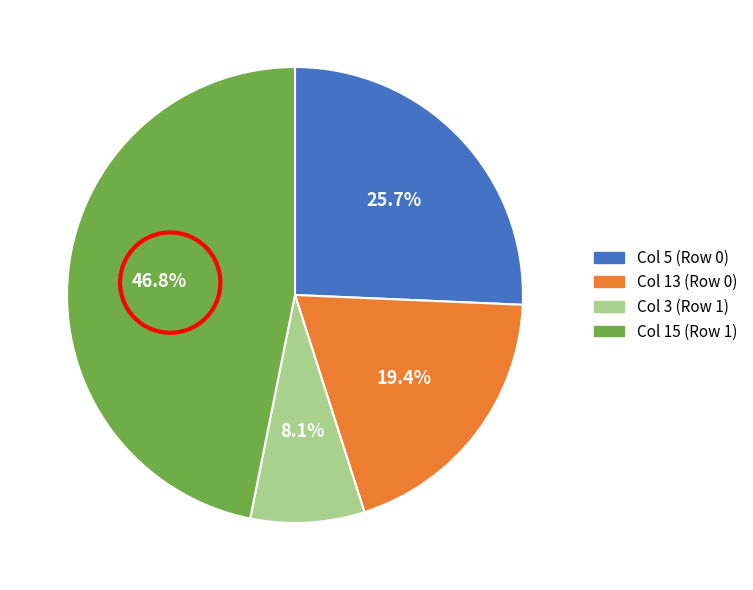

To the nearest percent, what is the combined percentage of Col 15 (Row 1) and Col 3 (Row 1)?

55%